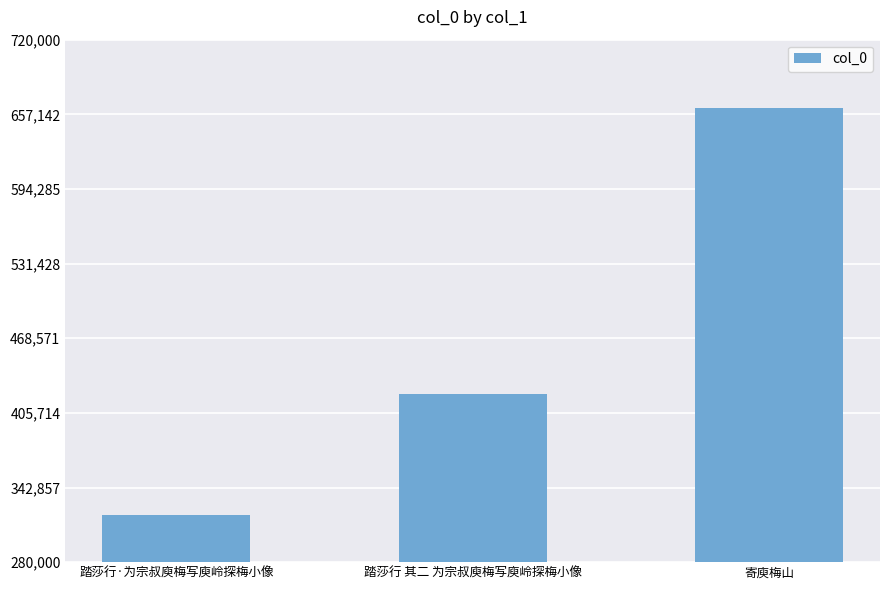

Reading right to left, transcribe all the data shown in this chart.

寄庾梅山=662865	踏莎行 其二 为宗叔庾梅写庾岭探梅小像=421248	踏莎行·为宗叔庾梅写庾岭探梅小像=319407